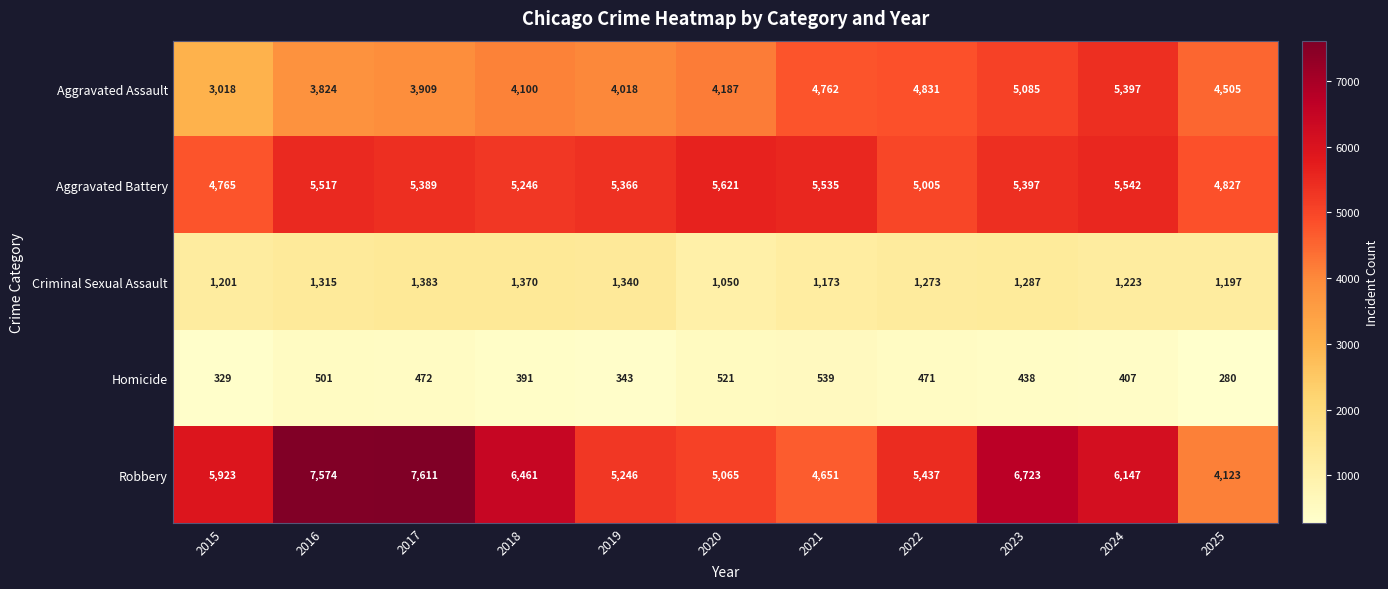

What is the difference between the second highest and second lowest values in the Criminal Sexual Assault series?

197